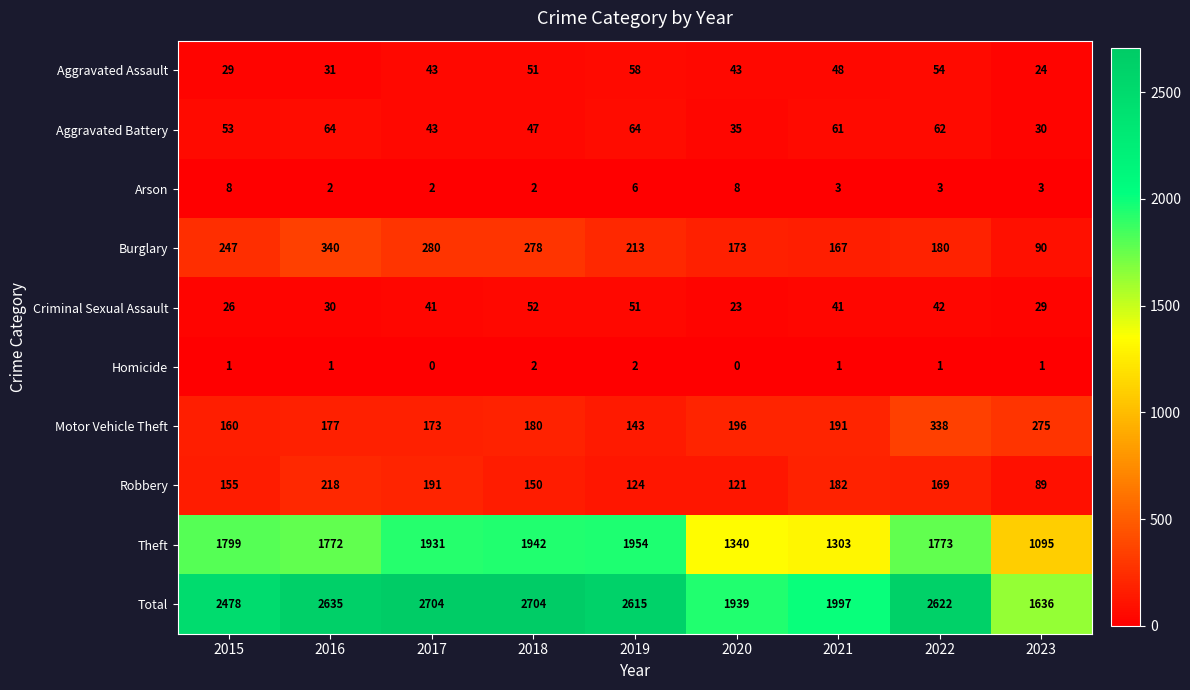

At how many categories does at least one series exceed 1738?

8